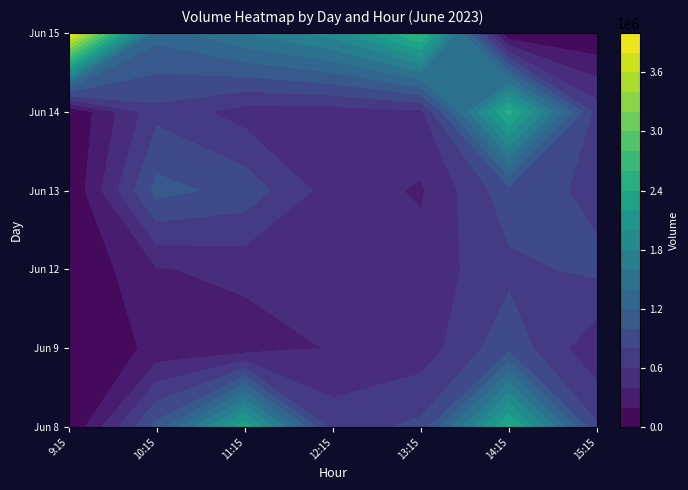

Reading left to right, list all the values displayed in this chart.

8: 9:15=0	10:15=1070046	11:15=2341636	12:15=708429	13:15=848204	14:15=2453737	15:15=825060
9: 9:15=0	10:15=253732	11:15=280095	12:15=416738	13:15=482484	14:15=939358	15:15=440190
12: 9:15=0	10:15=382079	11:15=460977	12:15=409249	13:15=480414	14:15=746383	15:15=846643
13: 9:15=0	10:15=1069271	11:15=924046	12:15=499453	13:15=375675	14:15=924101	15:15=739531
14: 9:15=0	10:15=739442	11:15=512904	12:15=512210	13:15=550191	14:15=2466940	15:15=704923
15: 9:15=3995404	10:15=1276186	11:15=1600745	12:15=1892407	13:15=2642849	14:15=0	15:15=0